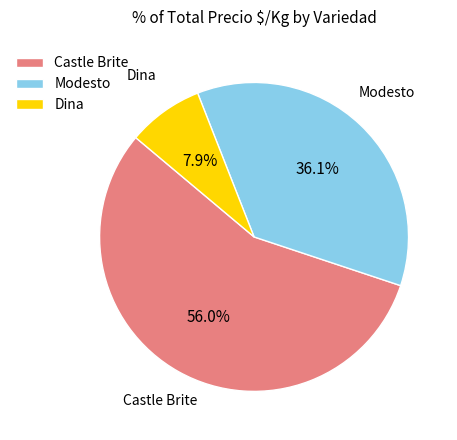

To the nearest percent, what is the difference between the largest and smallest slice percentages?

48%